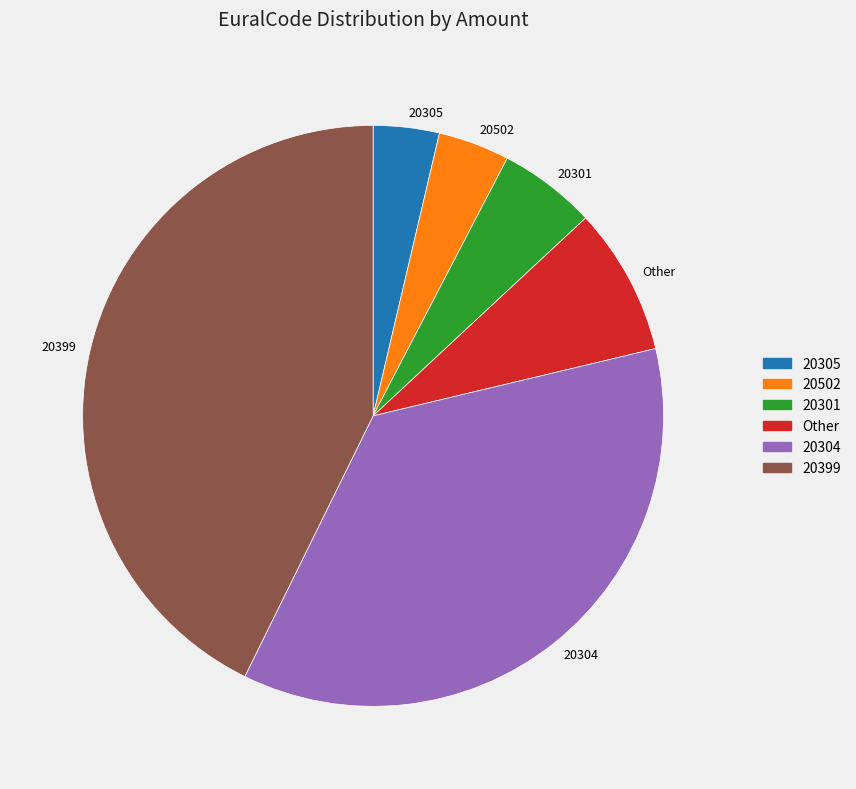

The Other slice represents 1% of the pie. True or false?

False